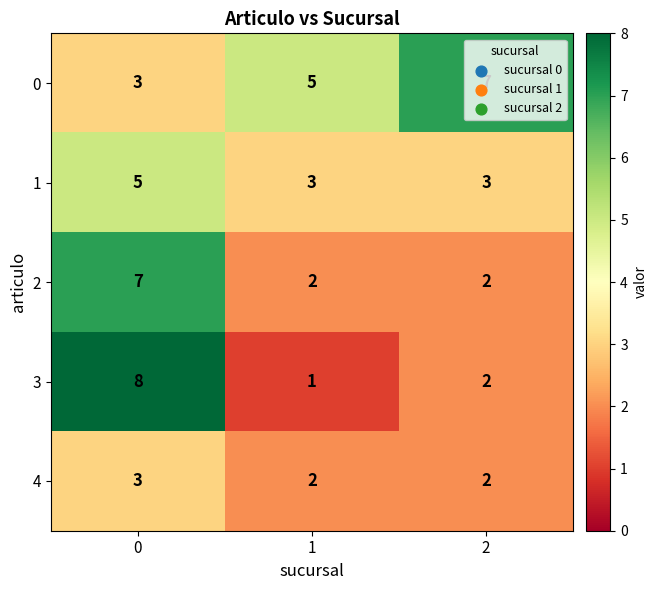

The 2 series shows 2 at 2. True or false?

True